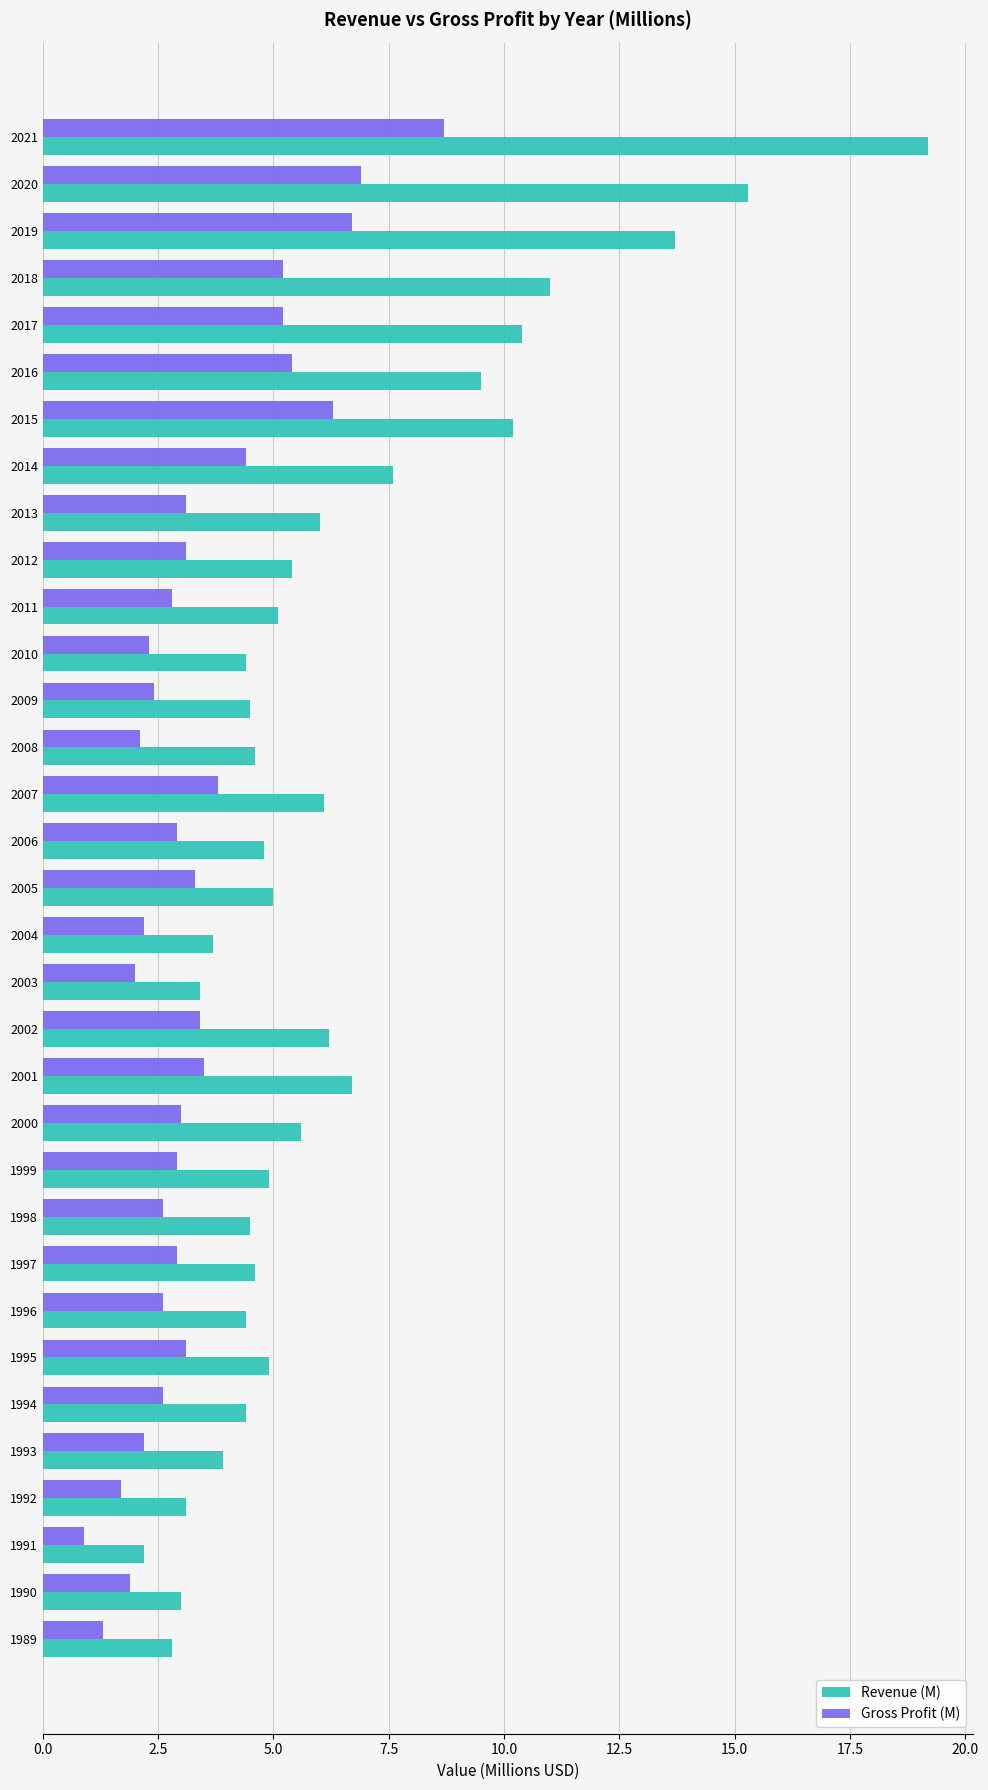

What value does the Revenue (M) series have at 2009?

4.5